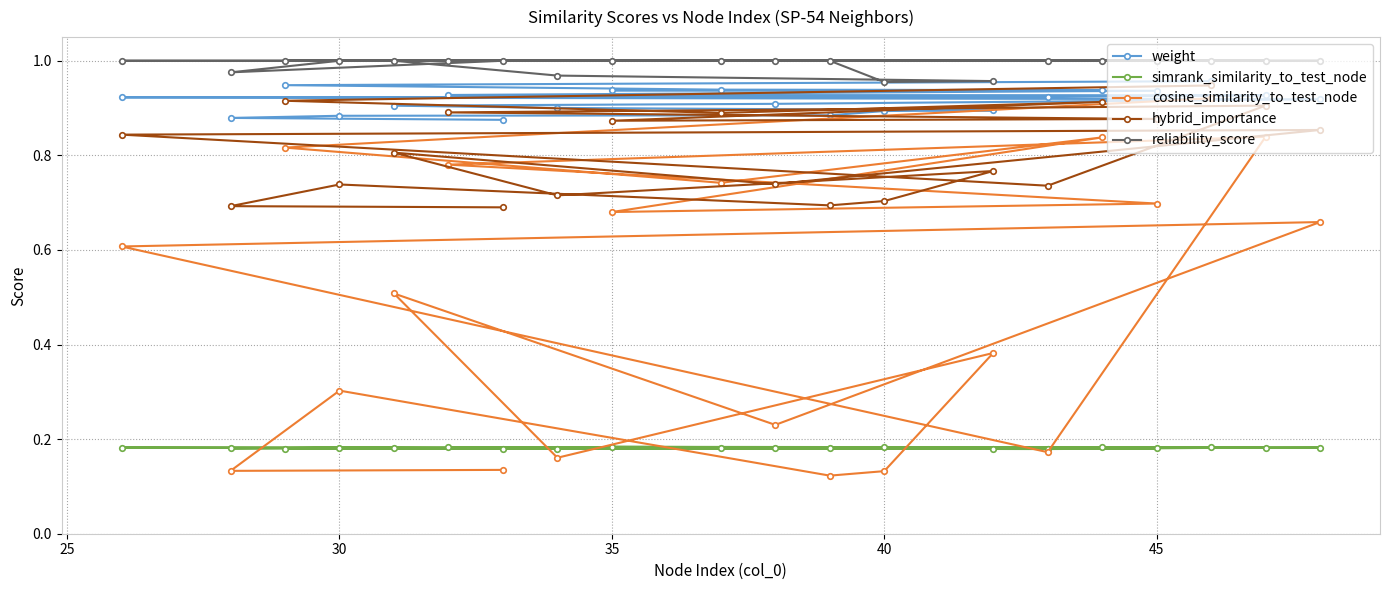

Is this an area chart (filled region under the line)?

No